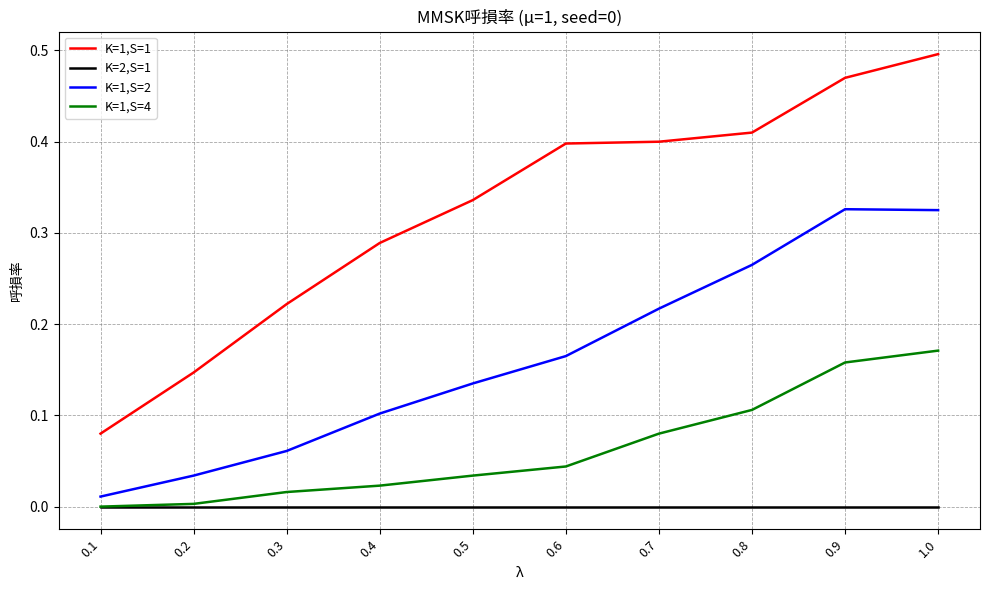

Which category has the highest value across all series?

1.0